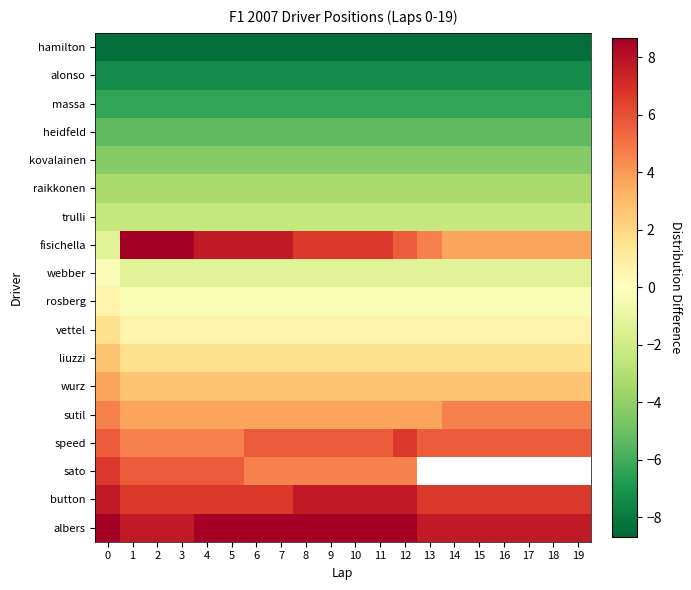

Is the value of vettel at 9 greater than the value of fisichella at 5?

No